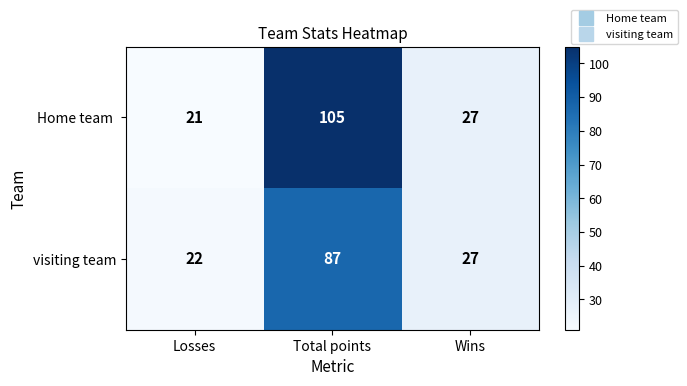

At which category is the sum across all series the highest?

Total points